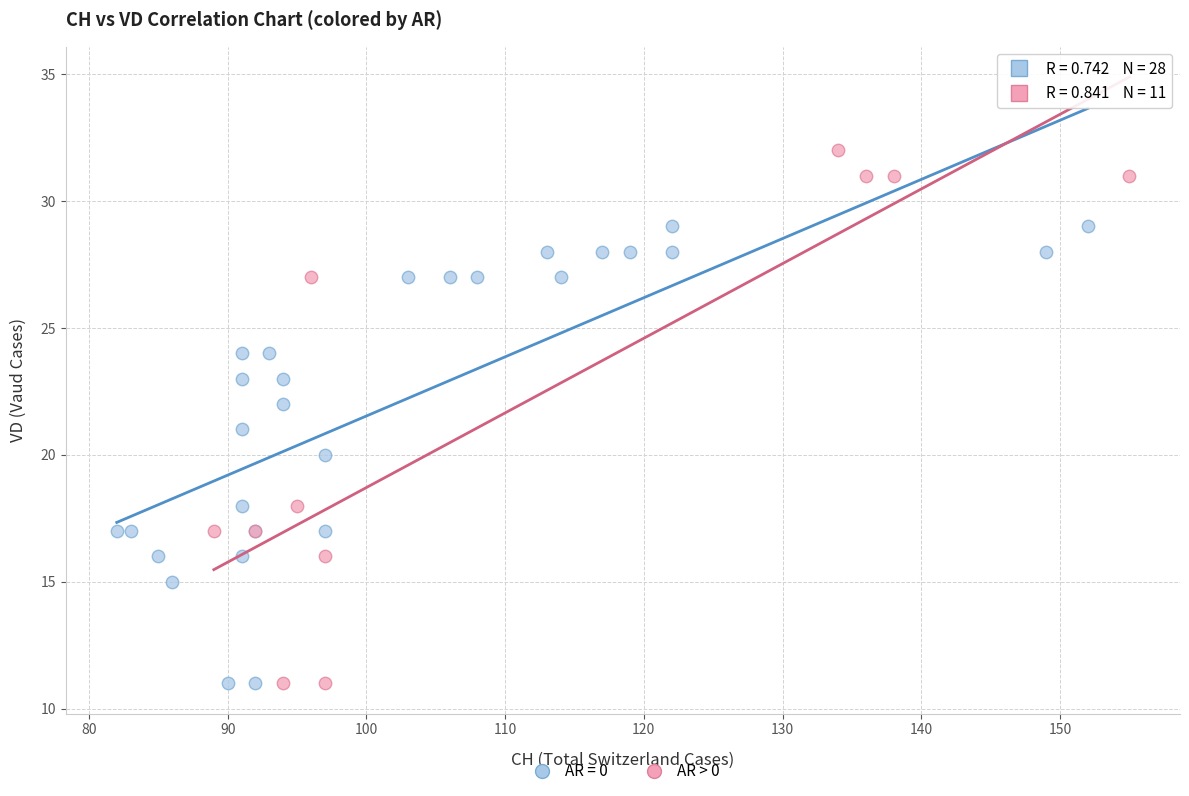

Which series has the largest Y range (max minus min)?

AR > 0